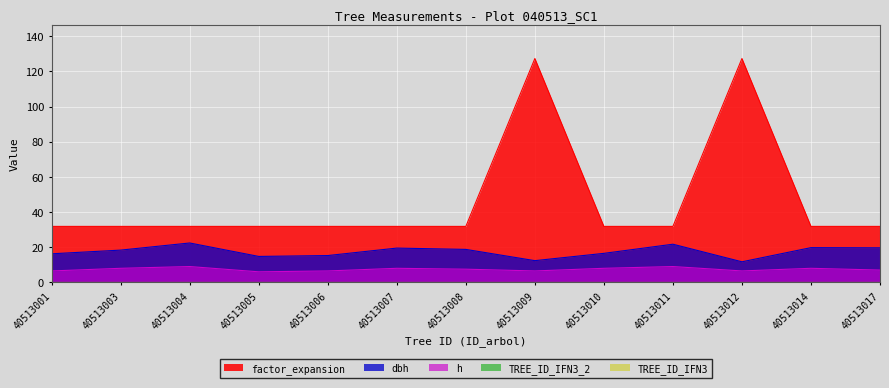

Reading left to right, what are all the values shown in this chart?

dbh: 16.2	18.4	22.4	14.8	15.2	19.5	18.8	12.3	16.5	21.7	11.7	19.8	19.6
h: 6.5	8.0	9.0	6.0	6.5	8.0	7.5	6.5	8.0	9.0	6.5	8.0	7.0
factor_expansion: 31.8	31.8	31.8	31.8	31.8	31.8	31.8	127.3	31.8	31.8	127.3	31.8	31.8